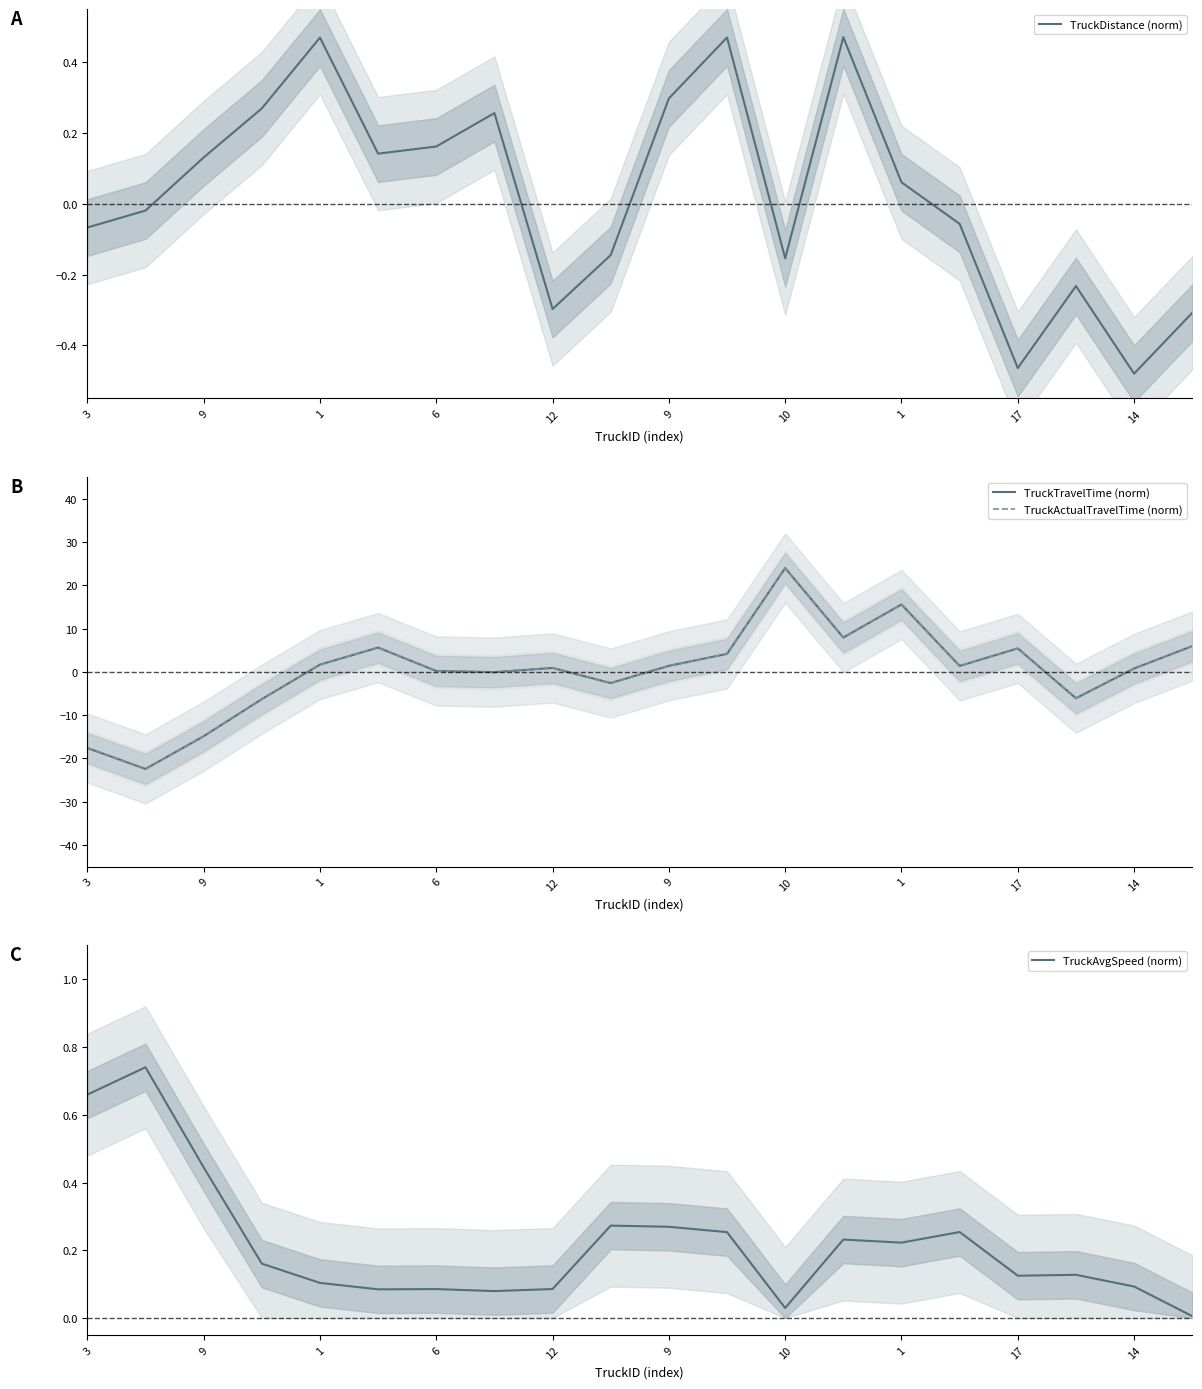

Which series has the largest total across all categories?

TruckActualTravelTime (norm)